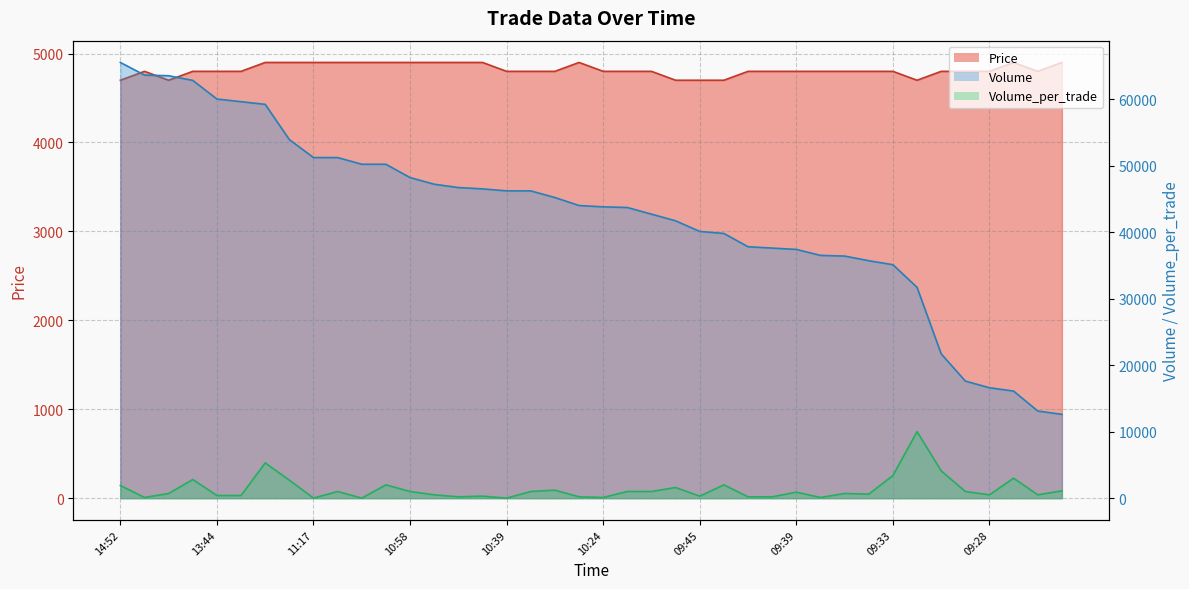

Is it true that Volume_per_trade equals 4100 at 09:32?

True